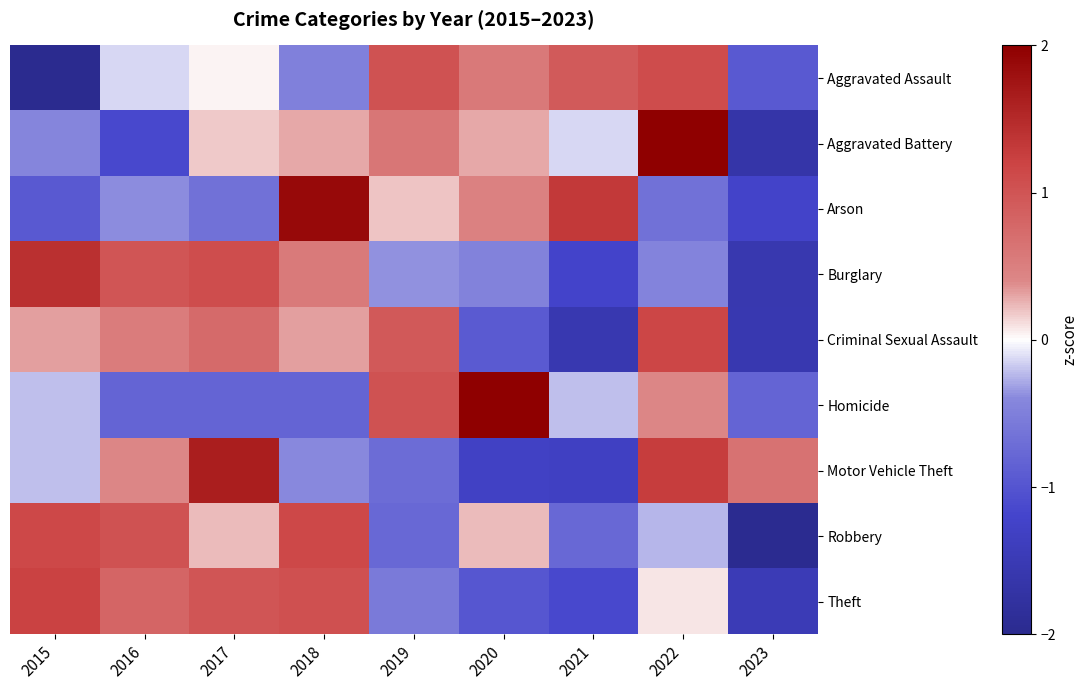

What is the smallest value displayed?

-2.1